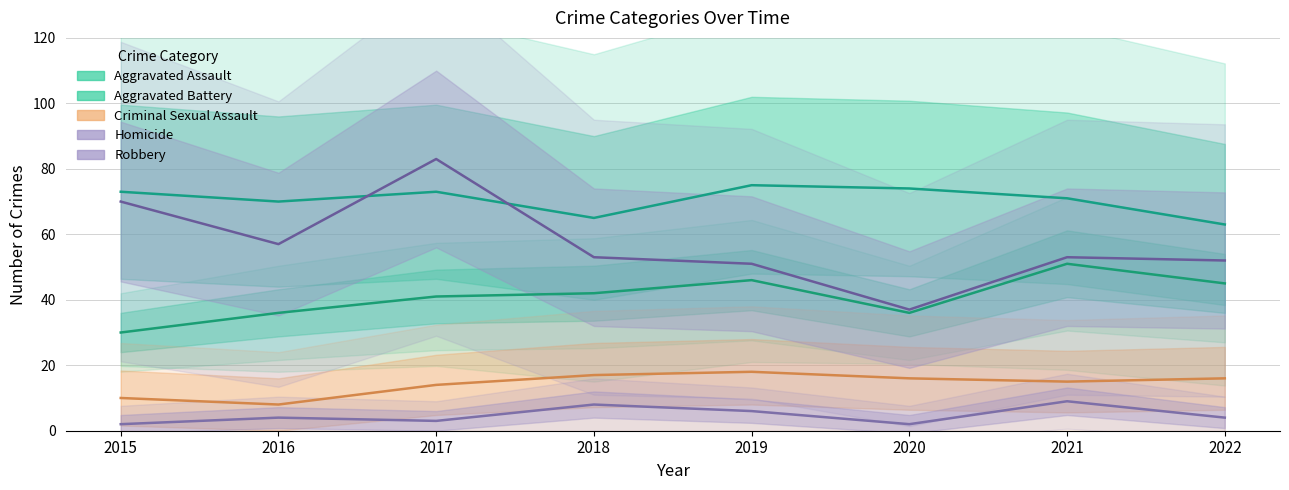

Between which two adjacent categories do Aggravated Battery and Robbery first intersect?

2016 and 2017